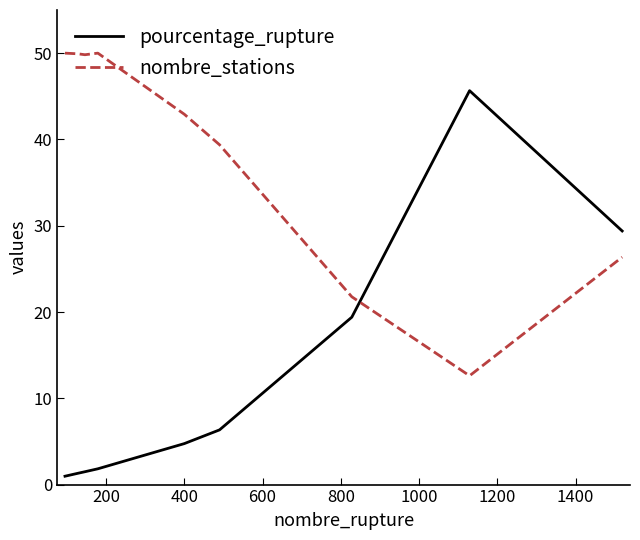

What is the minimum value for nombre_stations?

12.6